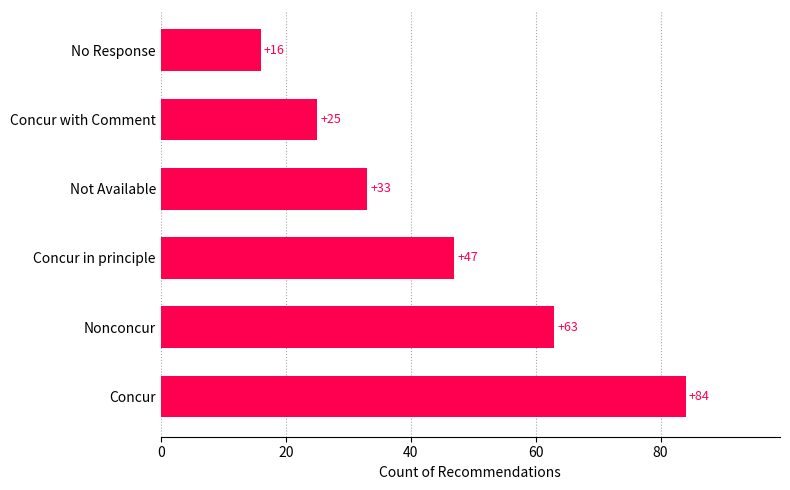

The chart shows a value of 73 at Concur in principle. True or false?

False